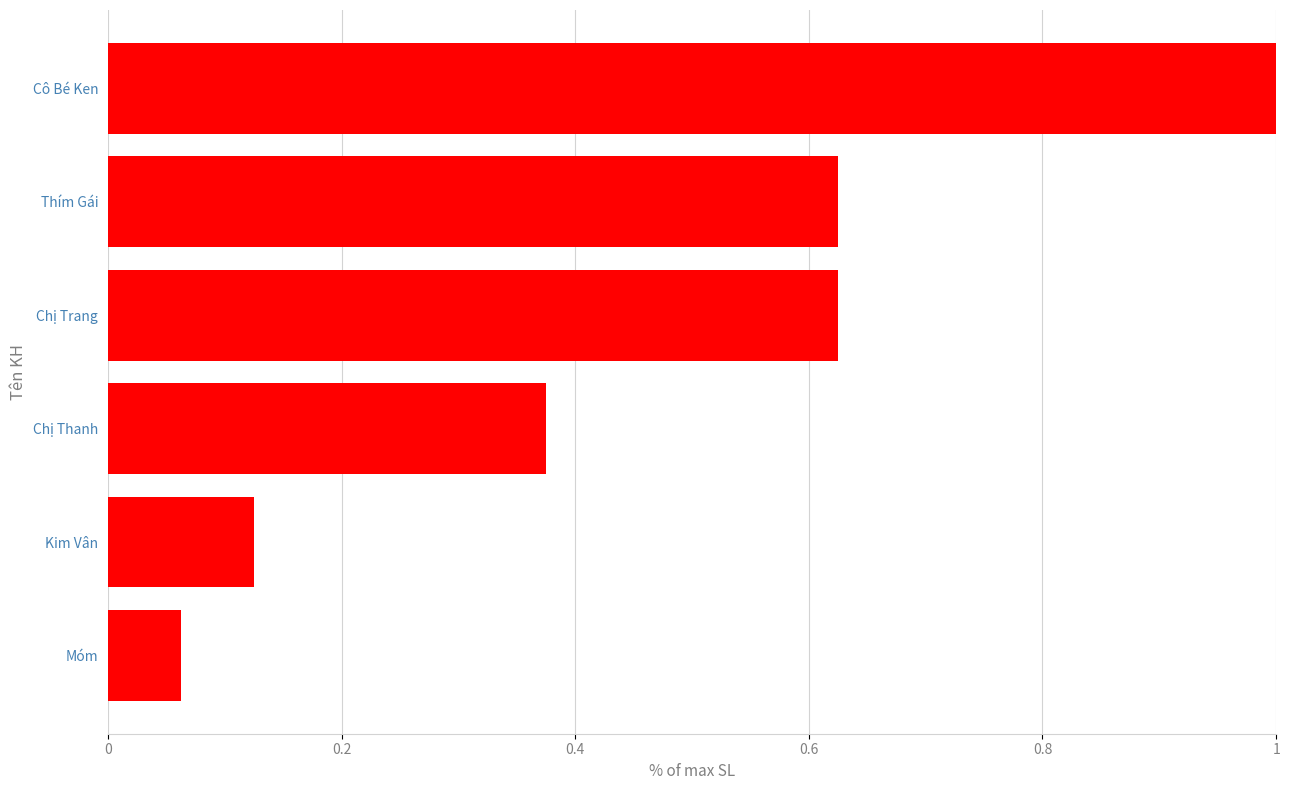

The chart shows a value of 0.2 at Thím Gái. True or false?

False